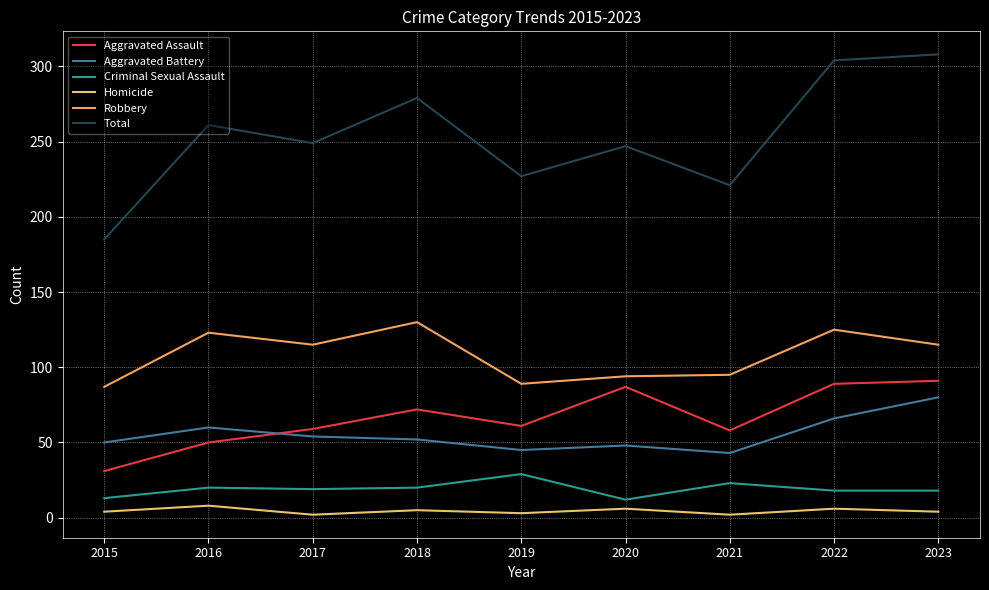

At how many categories does at least one series exceed 245?

6